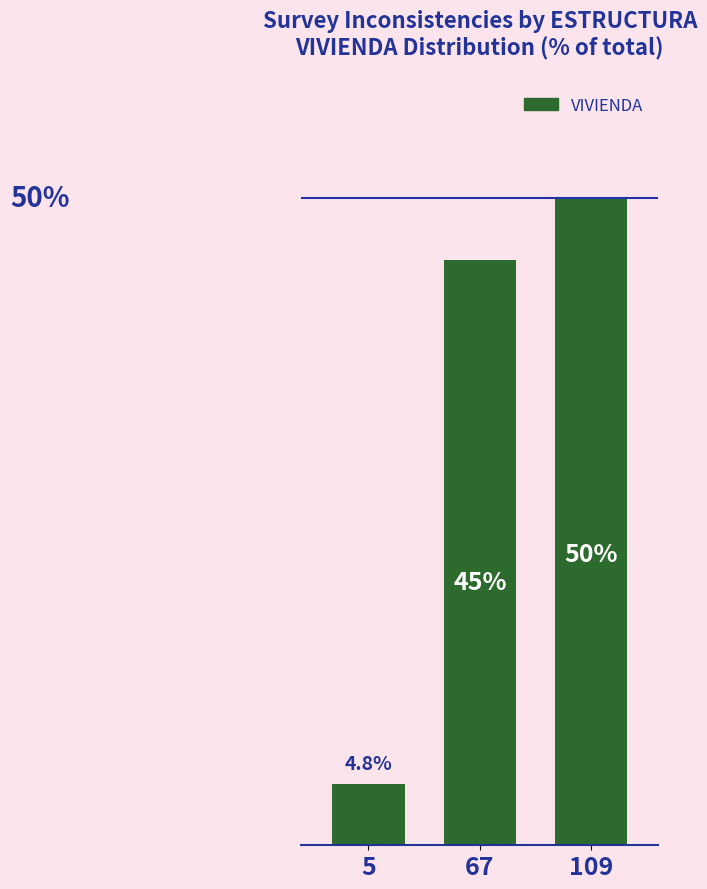

Rank the categories by value from lowest to highest.

5, 67, 109